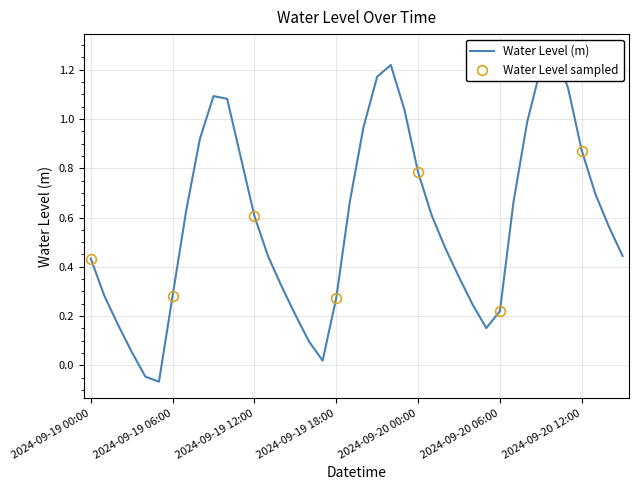

What is the value of the 24th point from the left?

1.0